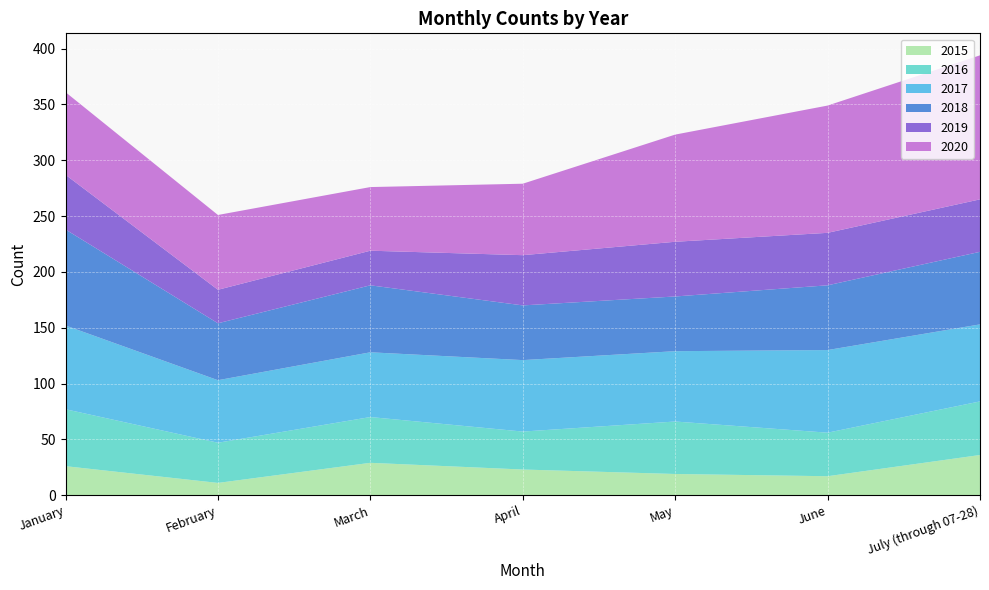

Reading left to right, extract all data points from this chart.

2015: January=26	February=11	March=29	April=23	May=19	June=17	July (through 07-28)=36
2016: January=51	February=36	March=41	April=34	May=47	June=39	July (through 07-28)=48
2017: January=75	February=56	March=58	April=64	May=63	June=74	July (through 07-28)=69
2018: January=86	February=51	March=60	April=49	May=49	June=58	July (through 07-28)=65
2019: January=49	February=30	March=31	April=45	May=49	June=47	July (through 07-28)=47
2020: January=74	February=67	March=57	April=64	May=96	June=114	July (through 07-28)=129